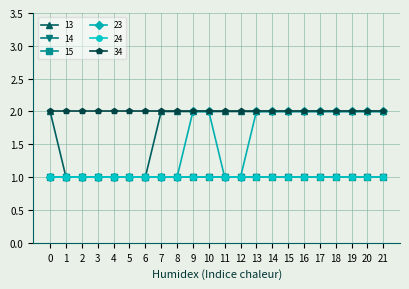

What is the greatest value displayed?

2